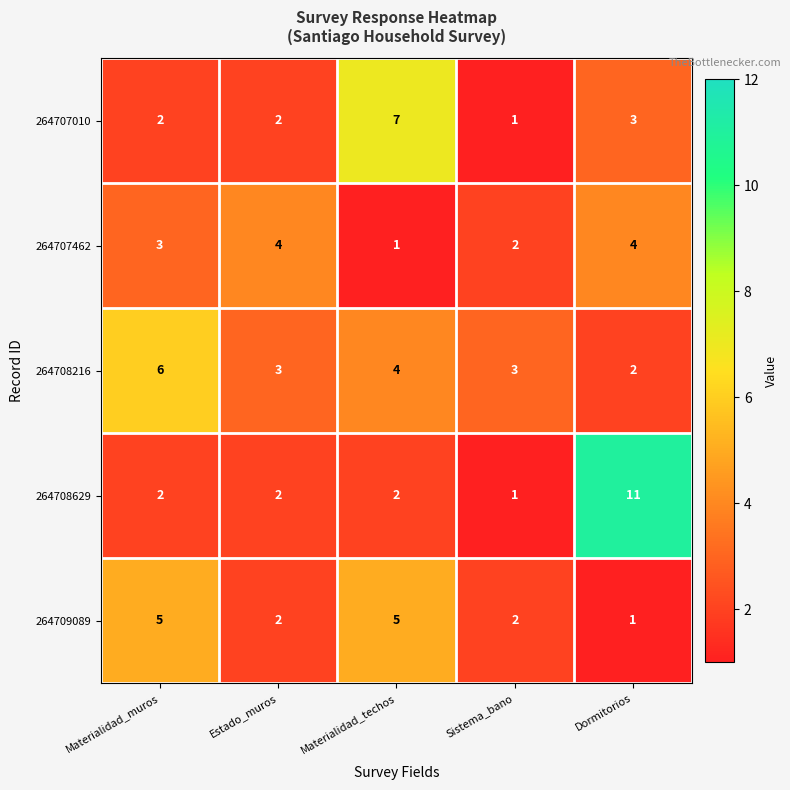

What is the sum of the 264707462 values at Dormitorios and Materialidad_muros?

7